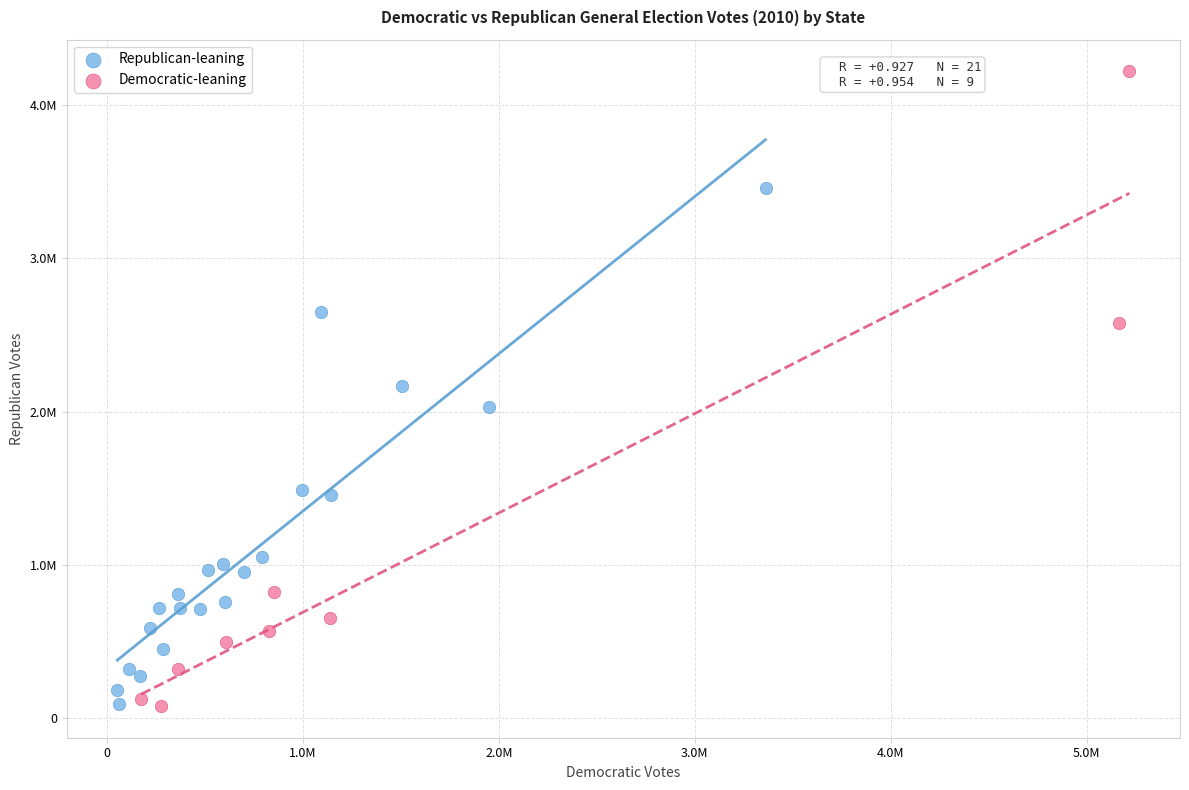

What are all the series names shown in the legend?

Republican-leaning, Democratic-leaning